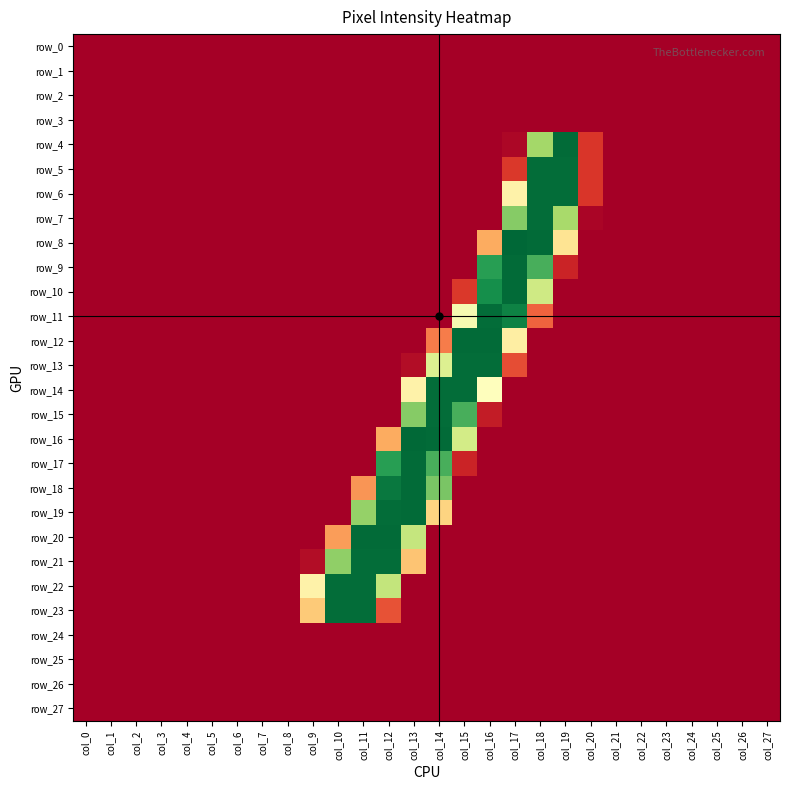

Is the value of row_2 at col_2 greater than the value of row_15 at col_1?

No